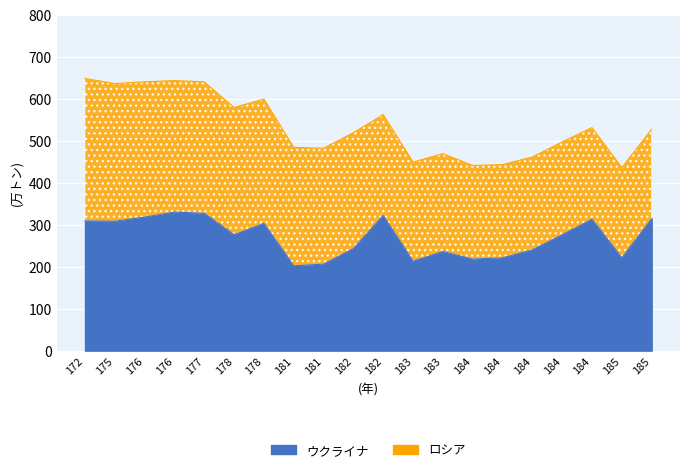

What is the difference between the second highest and second lowest values?

121